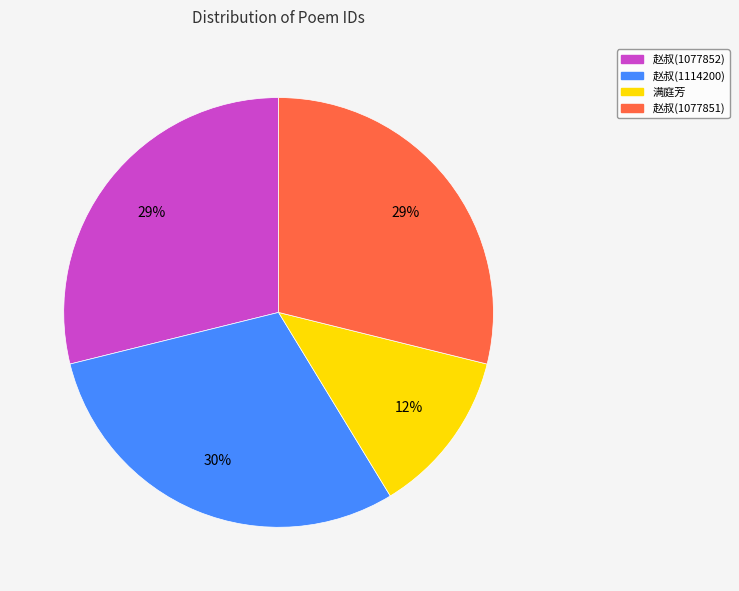

Which has a higher value, 满庭芳 or 赵叔(1077851)?

赵叔(1077851)